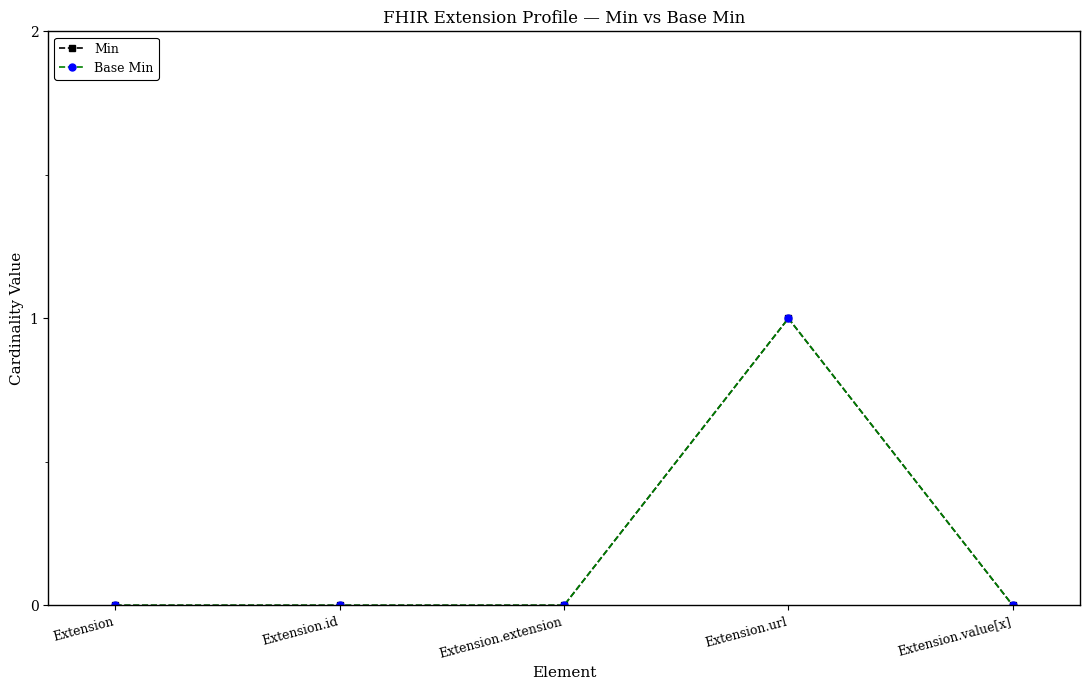

Does the chart have visible grid lines?

No